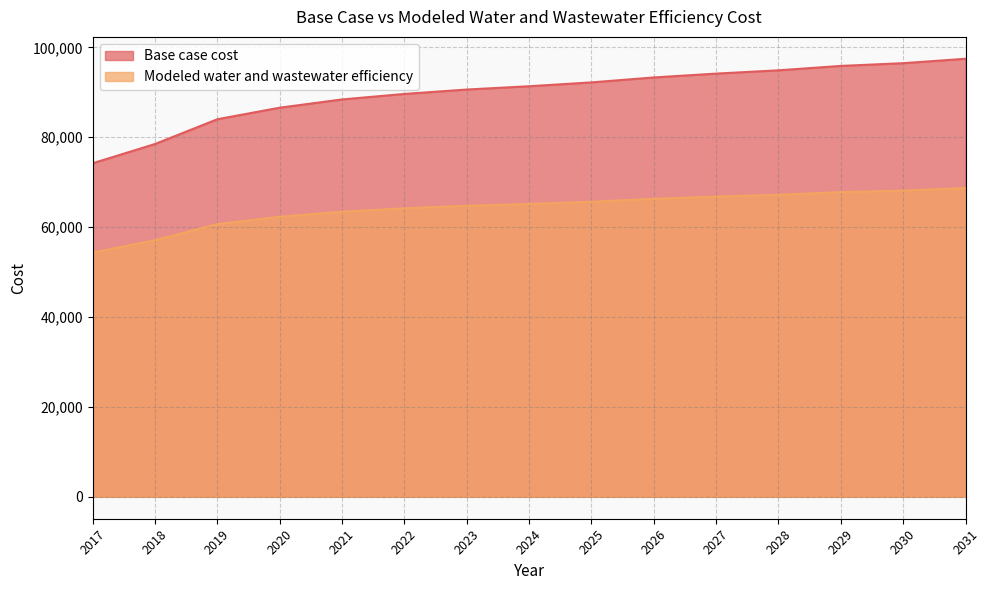

True or false: Modeled water and wastewater efficiency and Base case cost cross at least once.

False